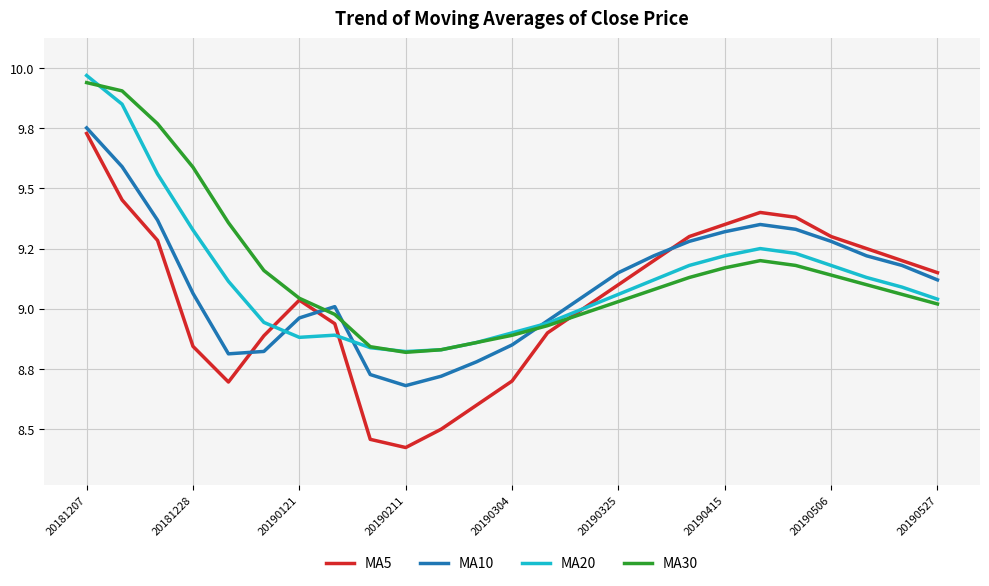

Which series has the largest total across all categories?

MA30